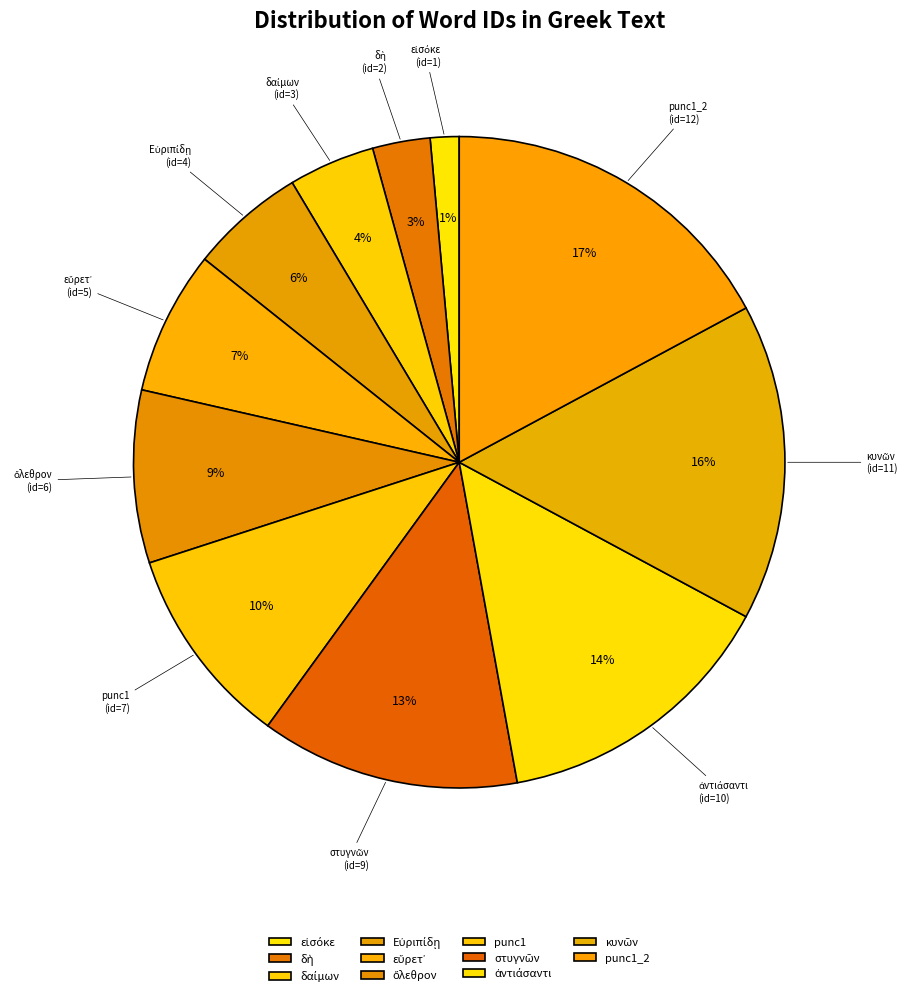

What is the largest slice in the pie chart?

punc1_2